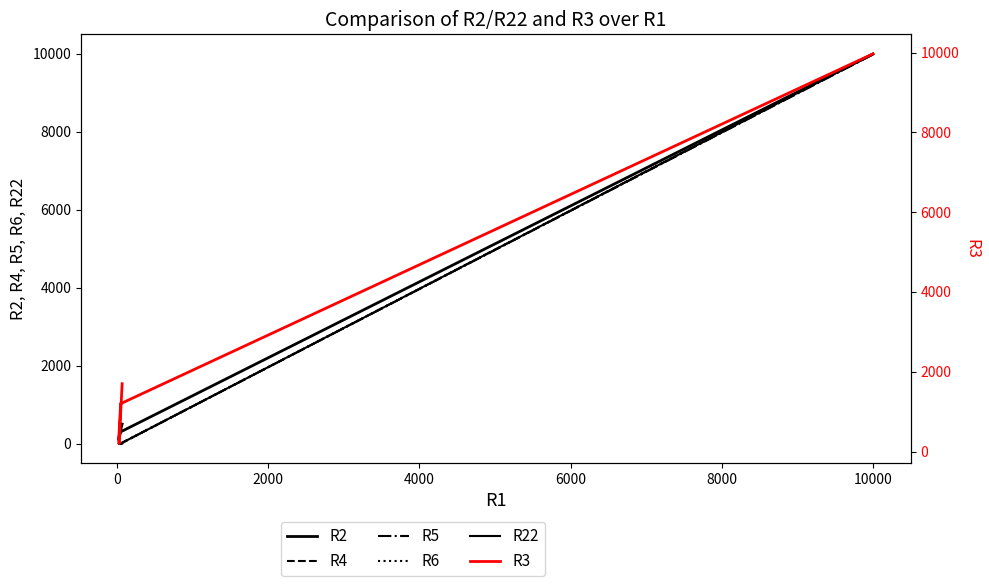

True or false: R22 and R2 cross at least once.

True